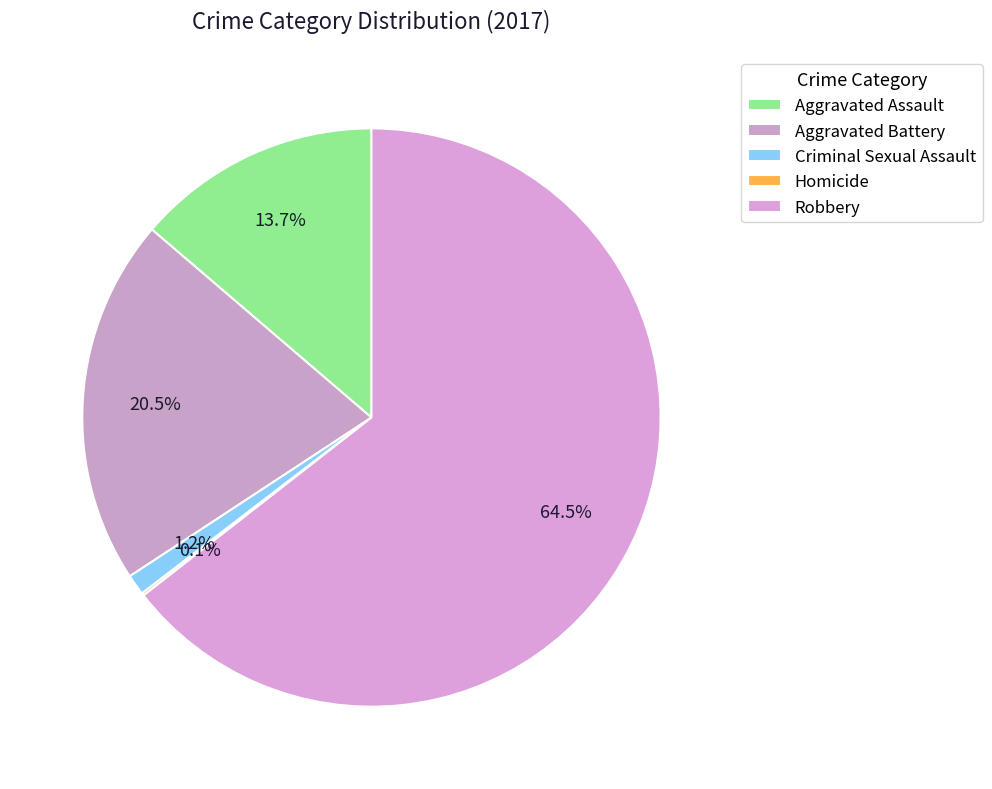

What portion of the pie excludes Aggravated Assault?

86.3%